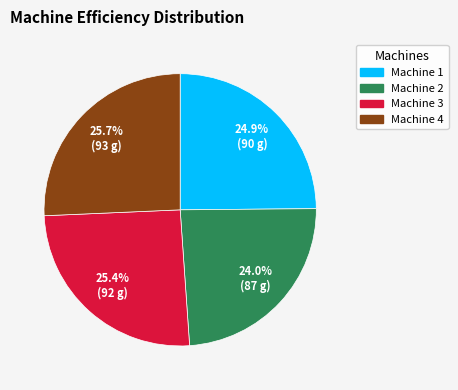

What percentage is the Machine 4 slice, to the nearest percent?

26%